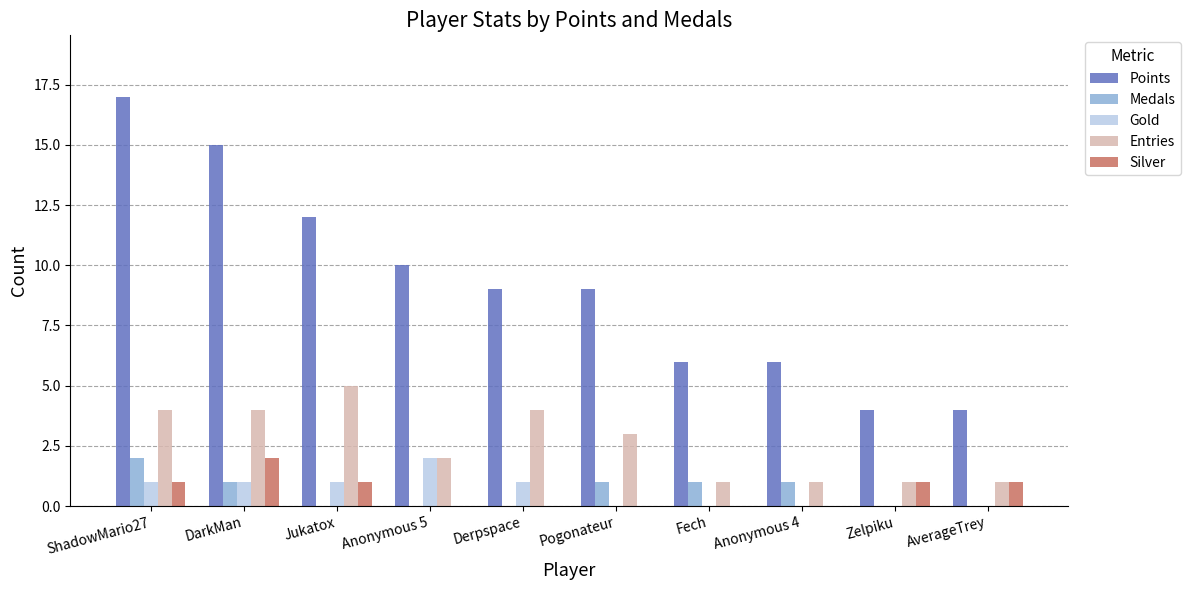

Between Jukatox and Anonymous 5, which series saw the biggest shift?

Entries